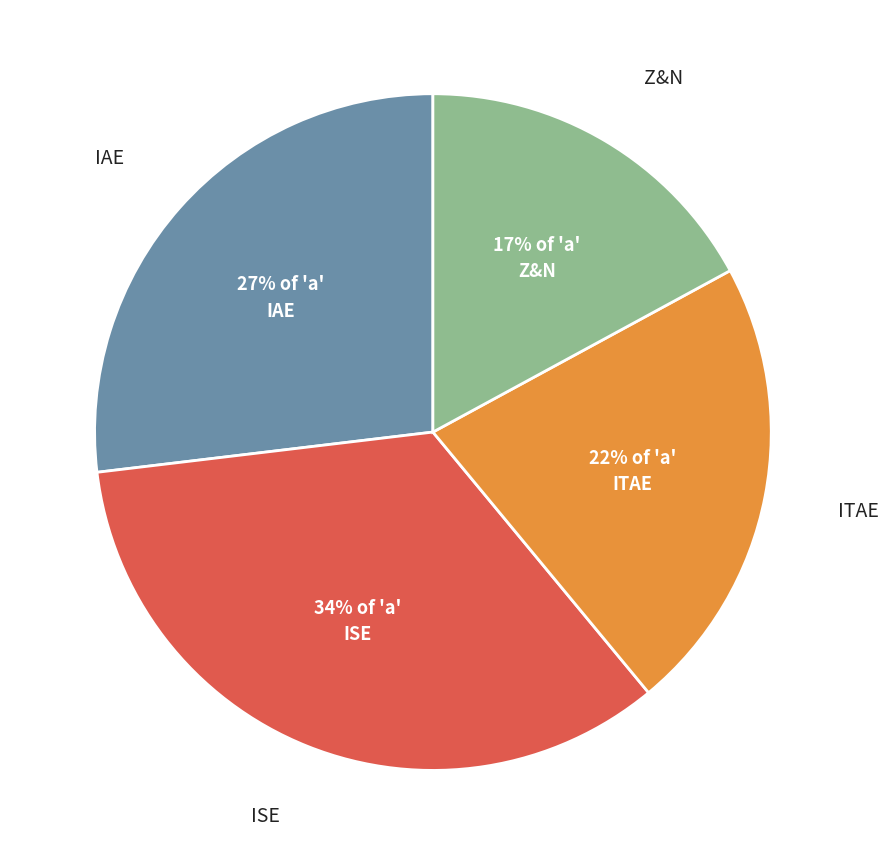

To the nearest percent, what is the difference between the largest and smallest slice percentages?

17%